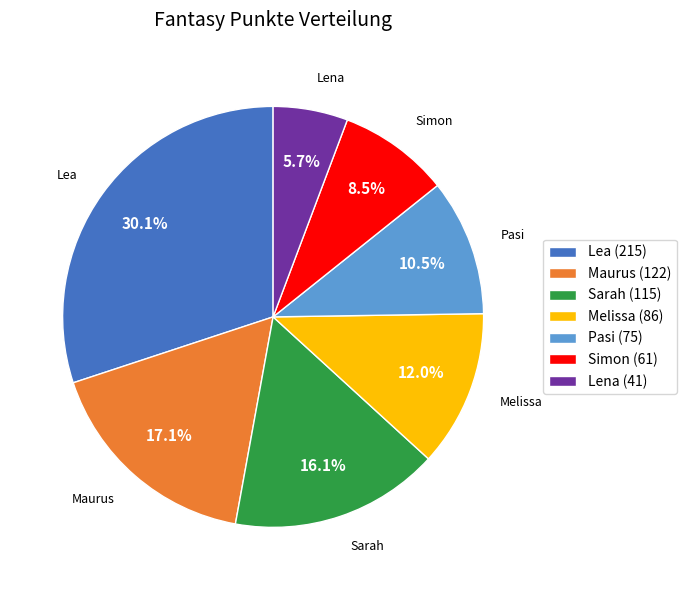

Between Melissa and Lea, which is larger?

Lea